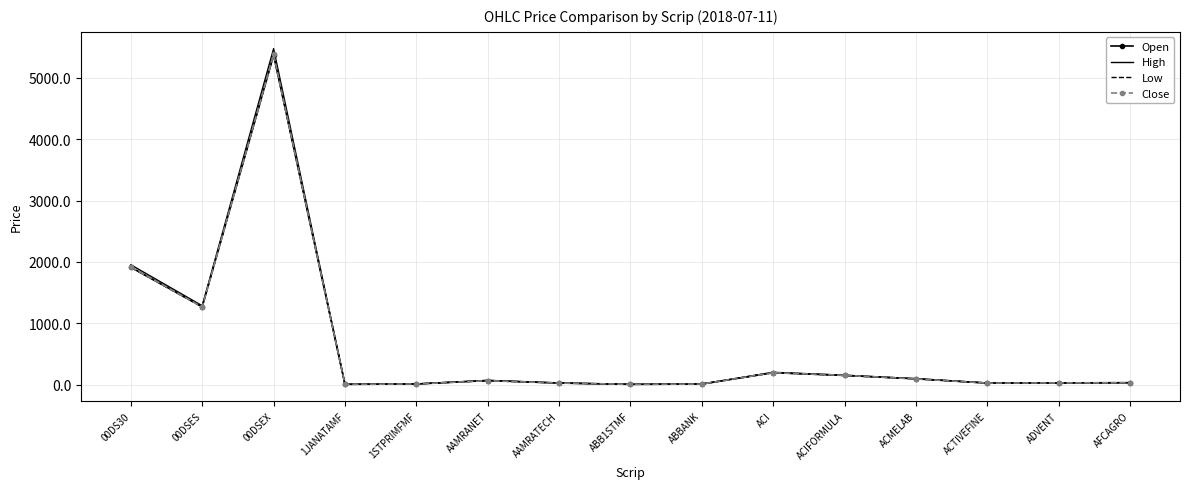

What are all the series names shown in the legend?

Open, High, Low, Close